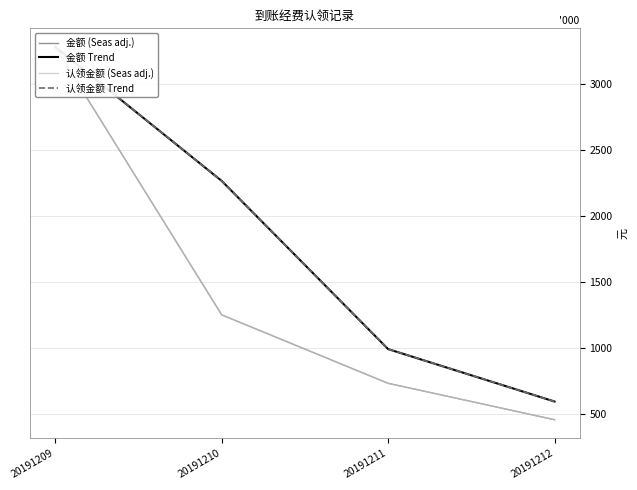

True or false: 认领金额 Trend has a value of 388364.4 at 20191211.

False